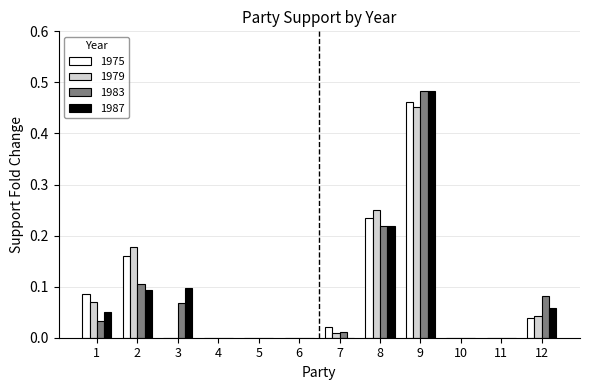

Between 2 and 9, which series saw the biggest shift?

1987